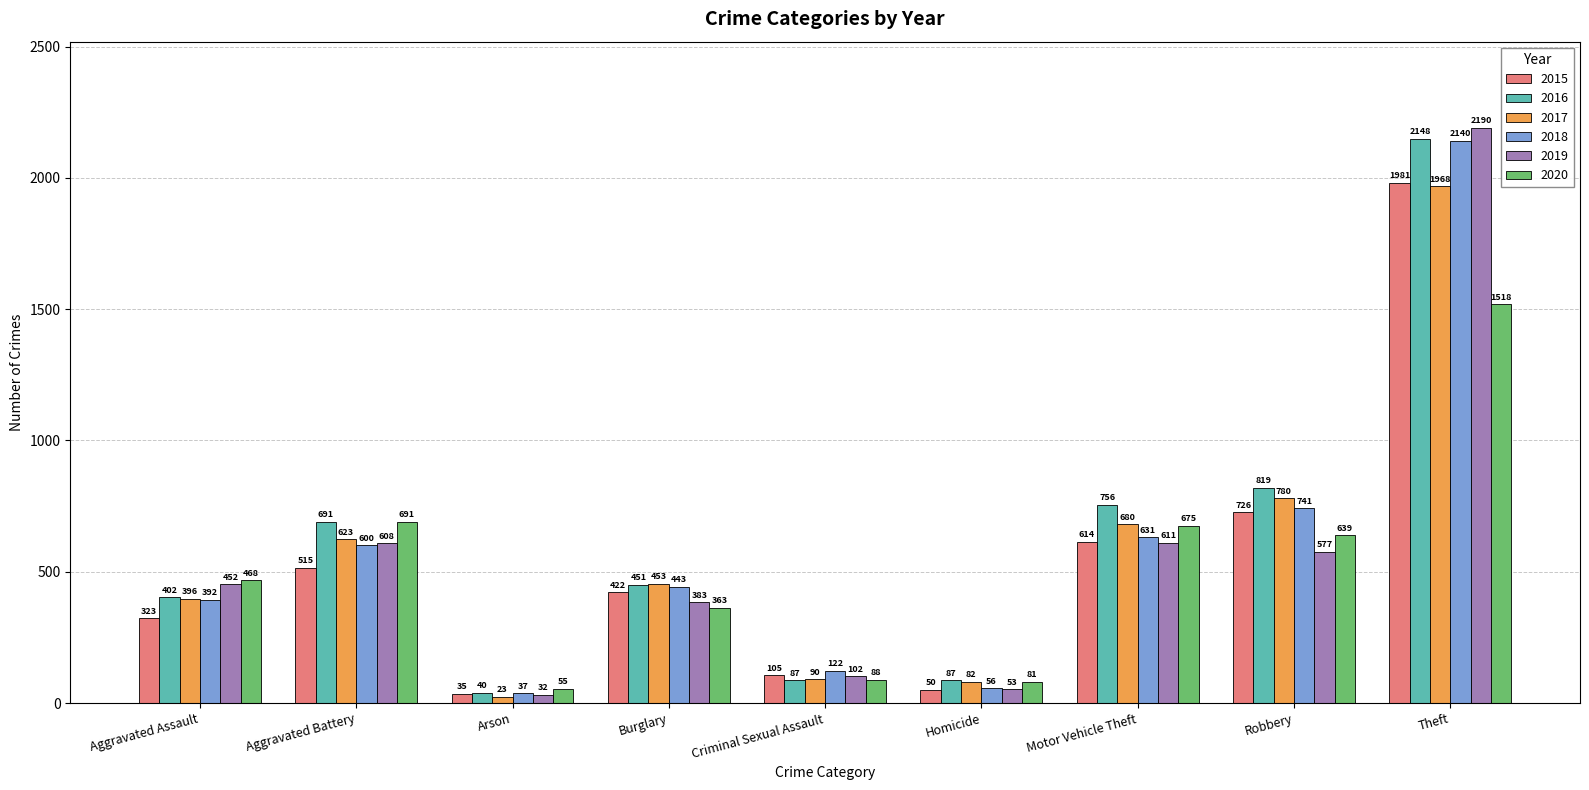

Between Homicide and Robbery, which series saw the biggest shift?

2016